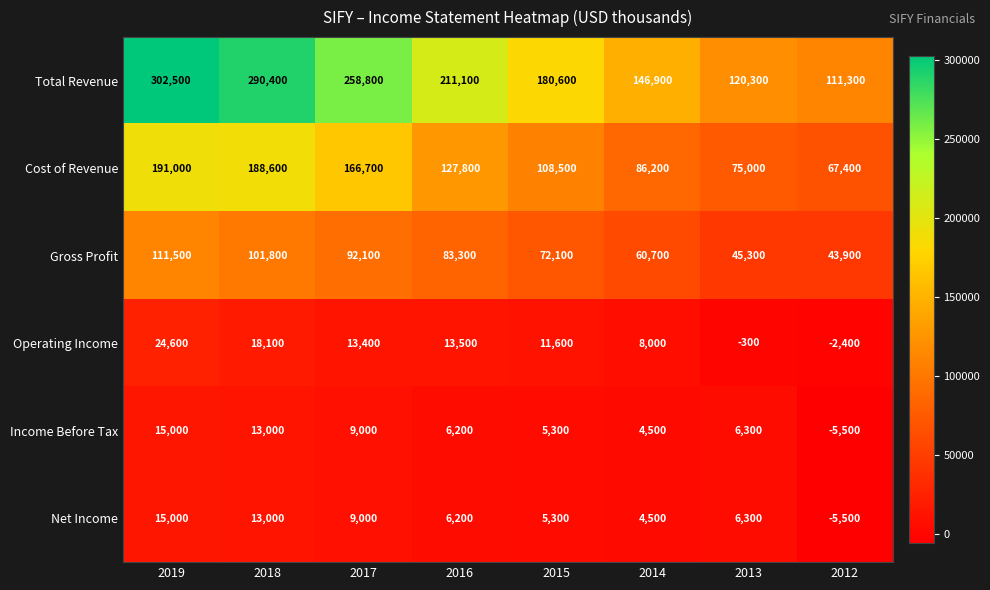

At which label is Operating Income closest to 11100?

2015